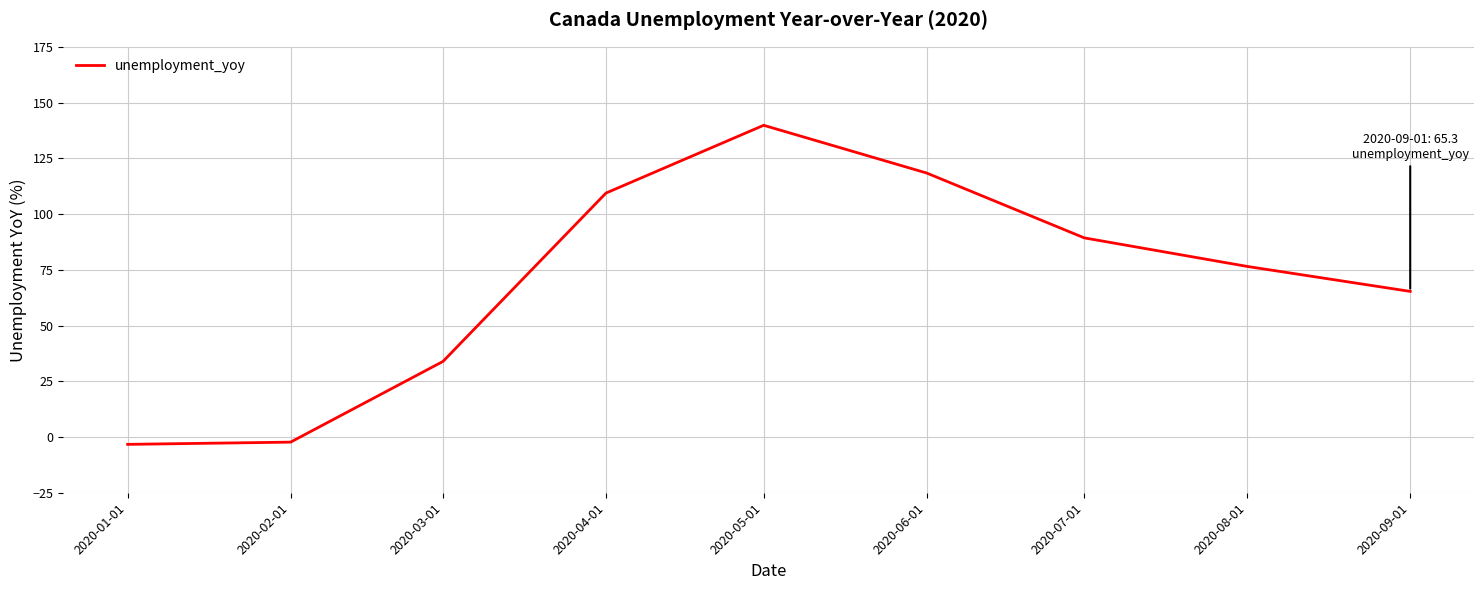

Is it true that the value at 2020-03-01 is 33.9?

True